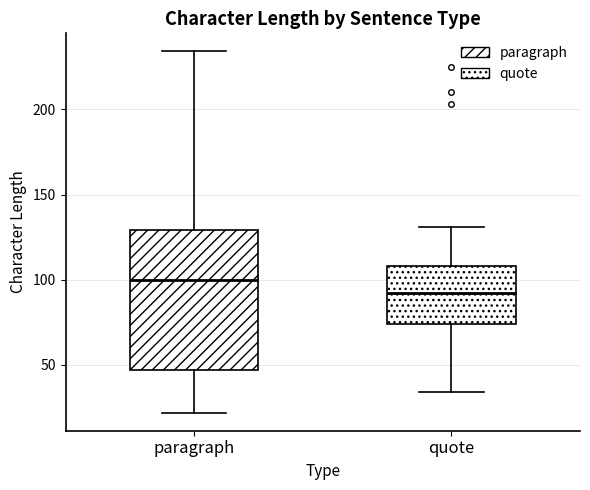

Where does the upper whisker of the box for quote end on the y-axis? The values are not printed on the chart, so give them approximately, as read against the axis.

130